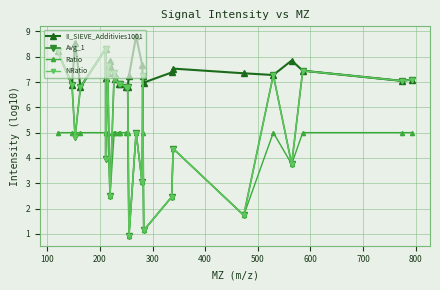

Is the value of NRatio at 16 greater than the value of II_SIEVE_Additivies1001 at 800?

No